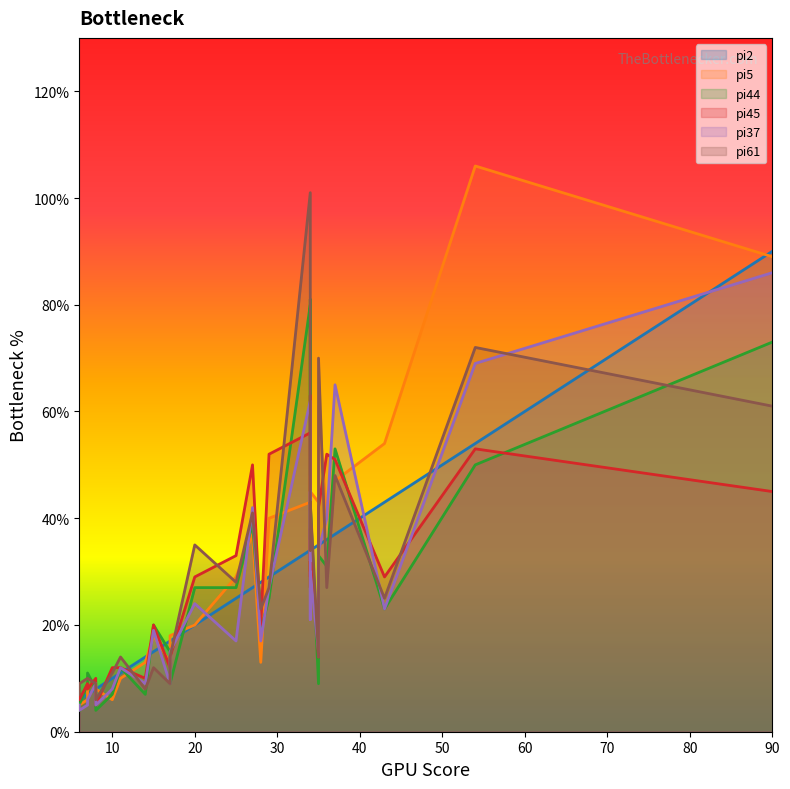

What is the difference between the pi61 values at 34 and 34?

5